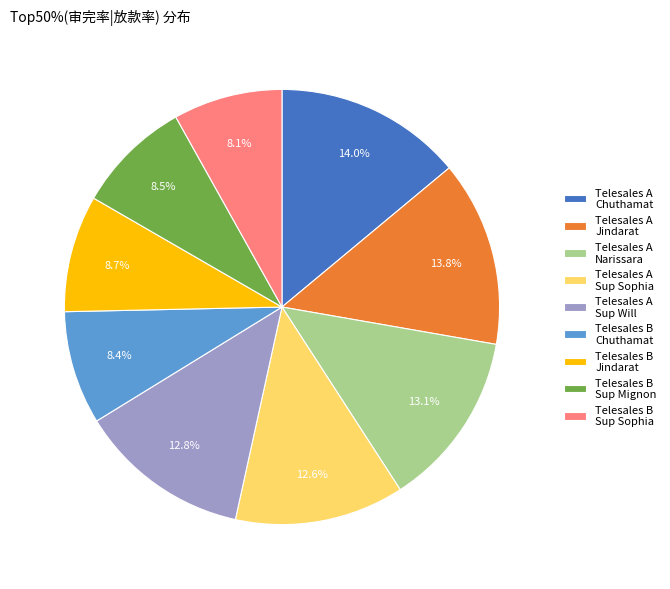

Is there any slice that represents more than half of the pie?

No